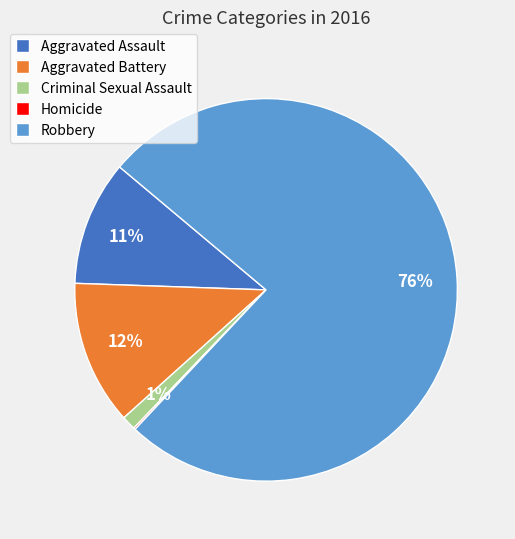

The Aggravated Battery slice represents 12% of the pie. True or false?

True